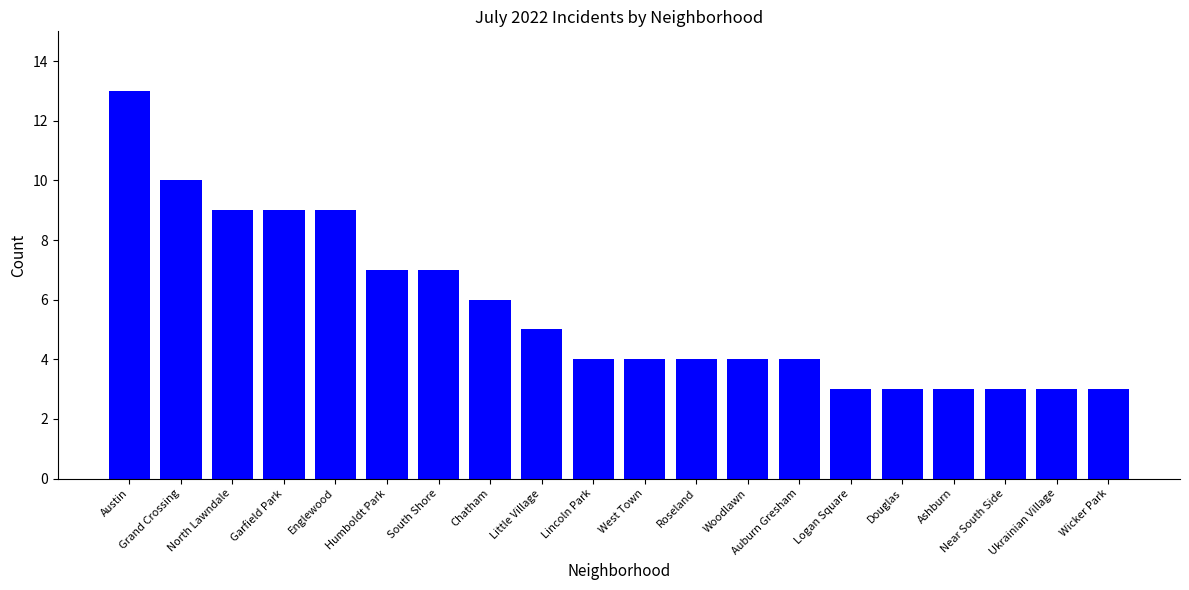

Reading left to right, list all the values displayed in this chart.

13	10	9	9	9	7	7	6	5	4	4	4	4	4	3	3	3	3	3	3